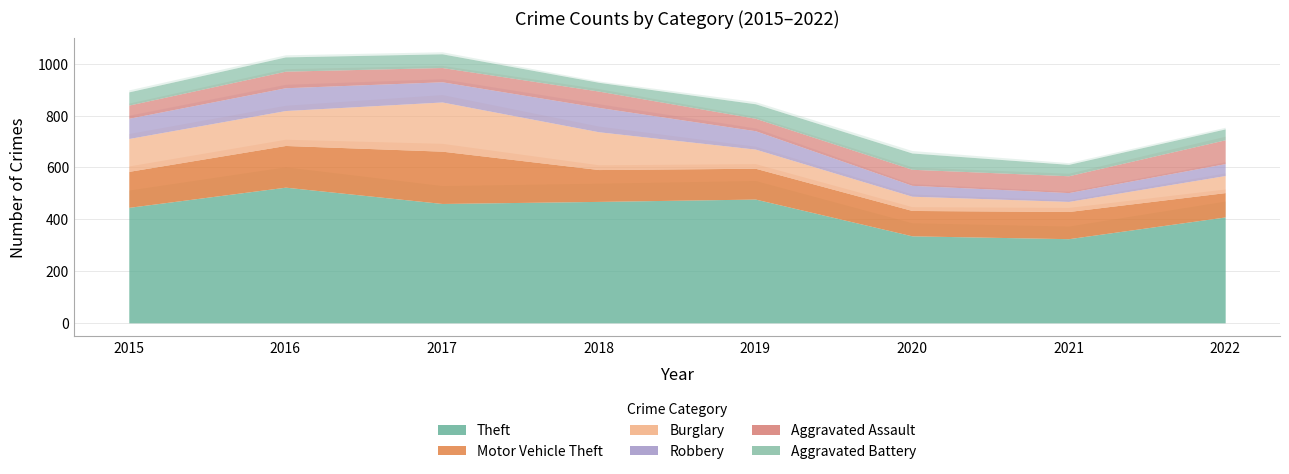

Rank the series at 2016 from lowest to highest value.

Aggravated Battery, Aggravated Assault, Robbery, Burglary, Motor Vehicle Theft, Theft